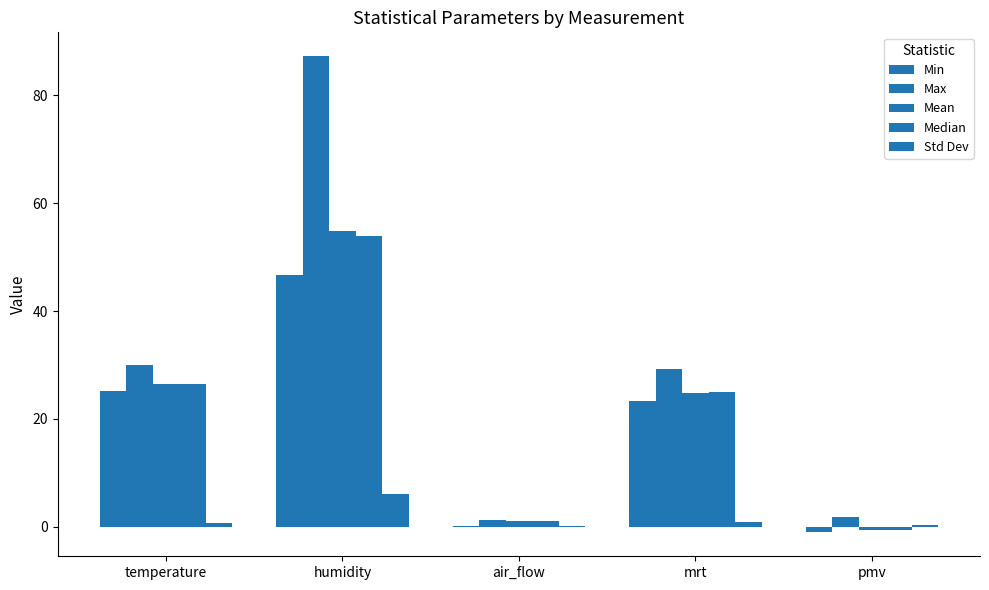

What is the sum of all Mean values?

106.3